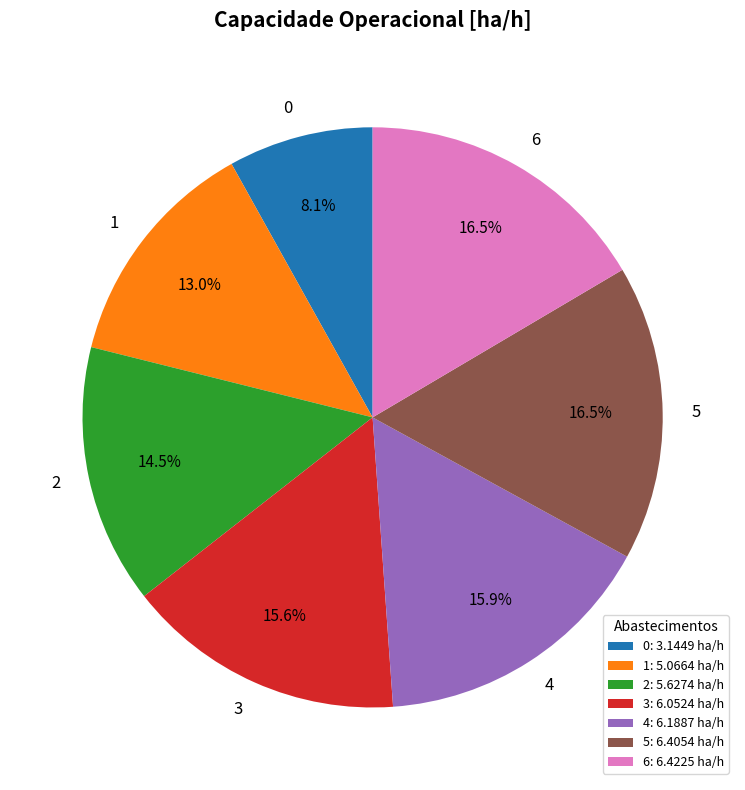

Does 5 account for over 50% of the chart?

No